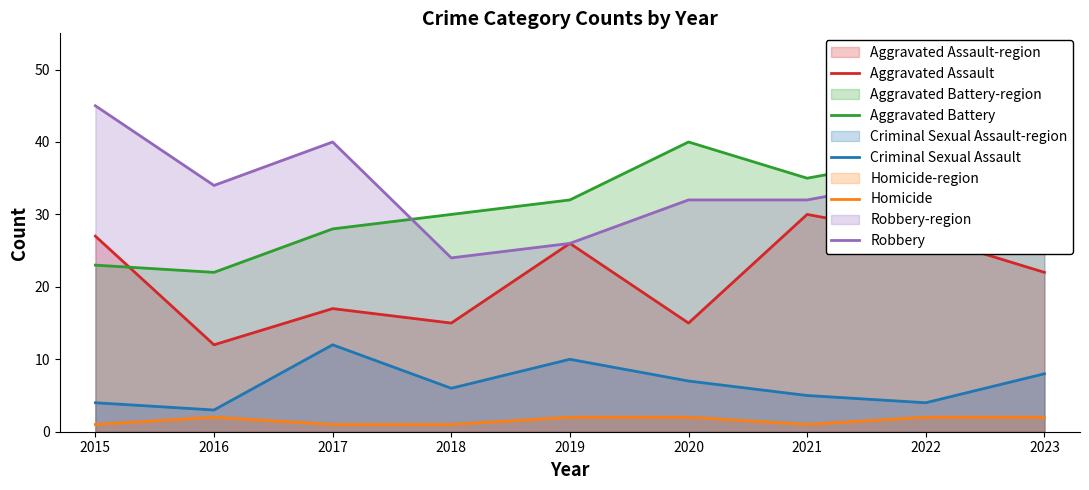

Which series changed the most between 2015 and 2022?

Aggravated Battery